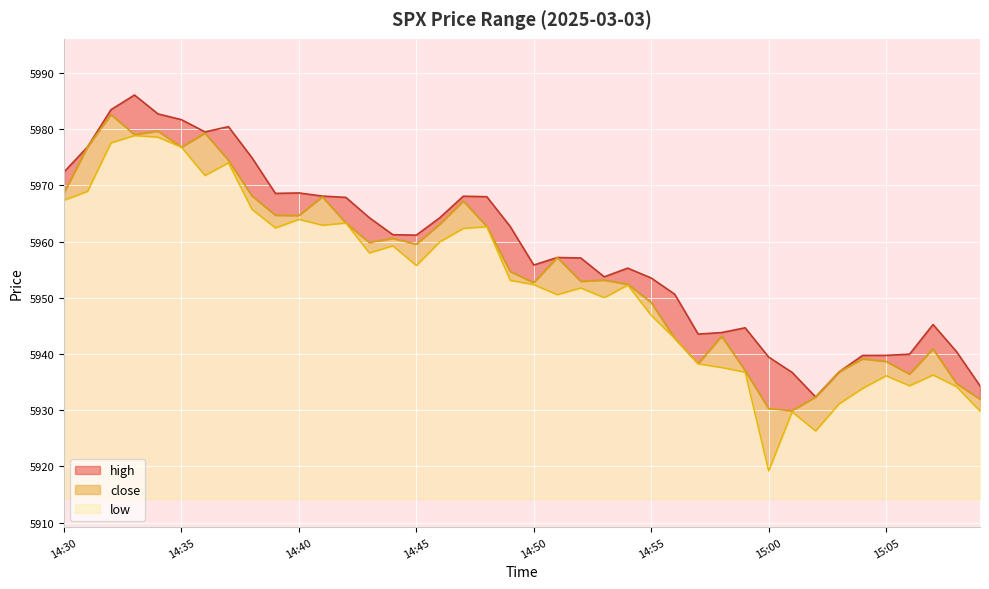

How many categories are shown in the chart?

40